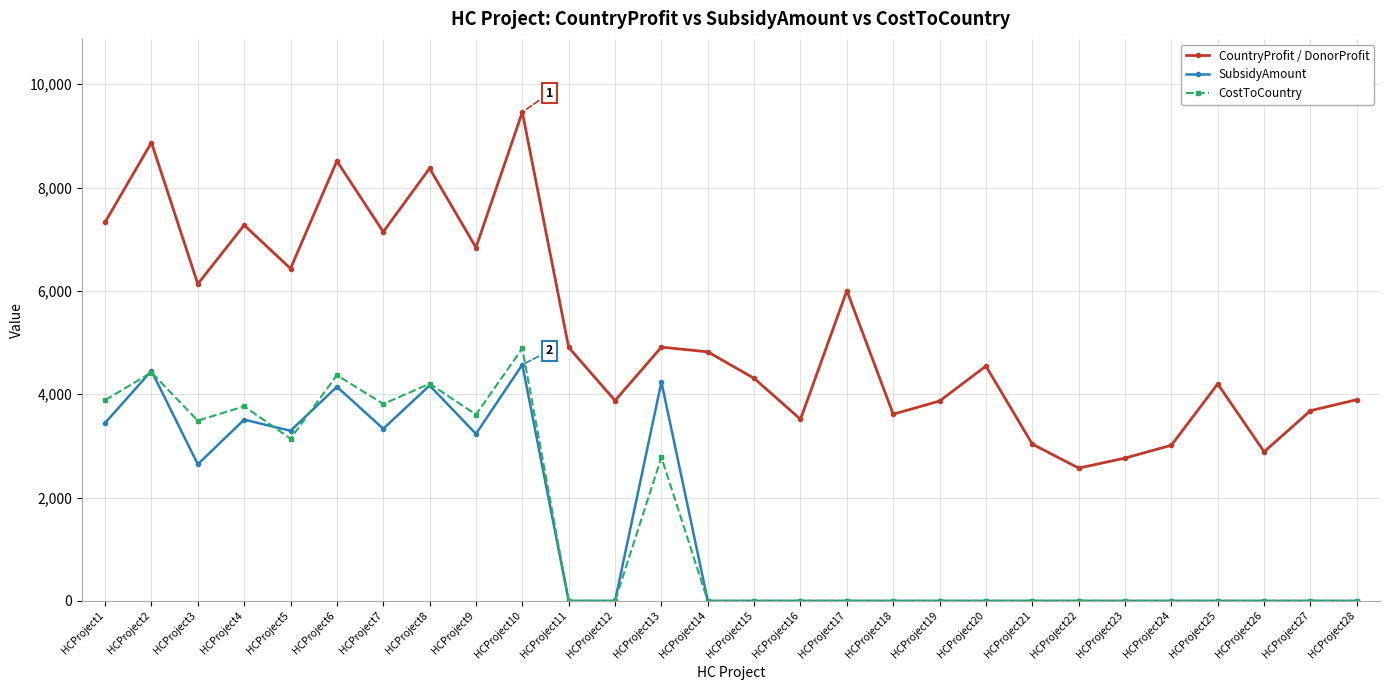

In SubsidyAmount, how many points are higher than both neighbors (excluding endpoints)?

6